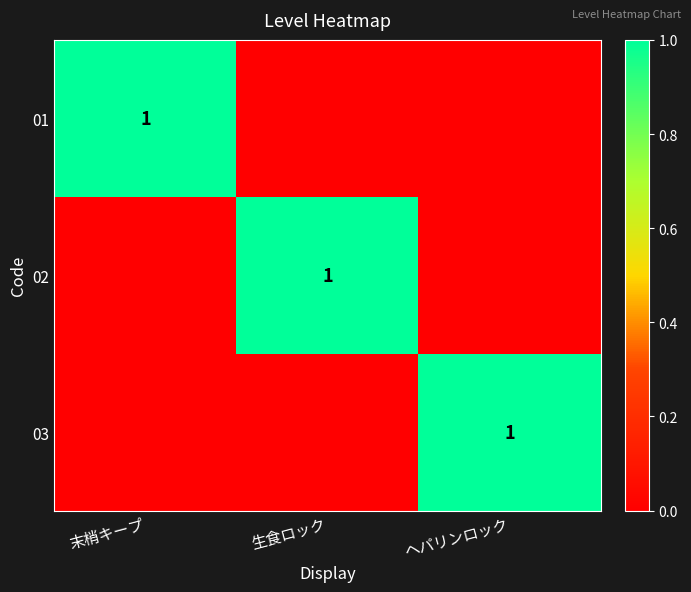

The value of 03 at ヘパリンロック is 2. True or false?

False